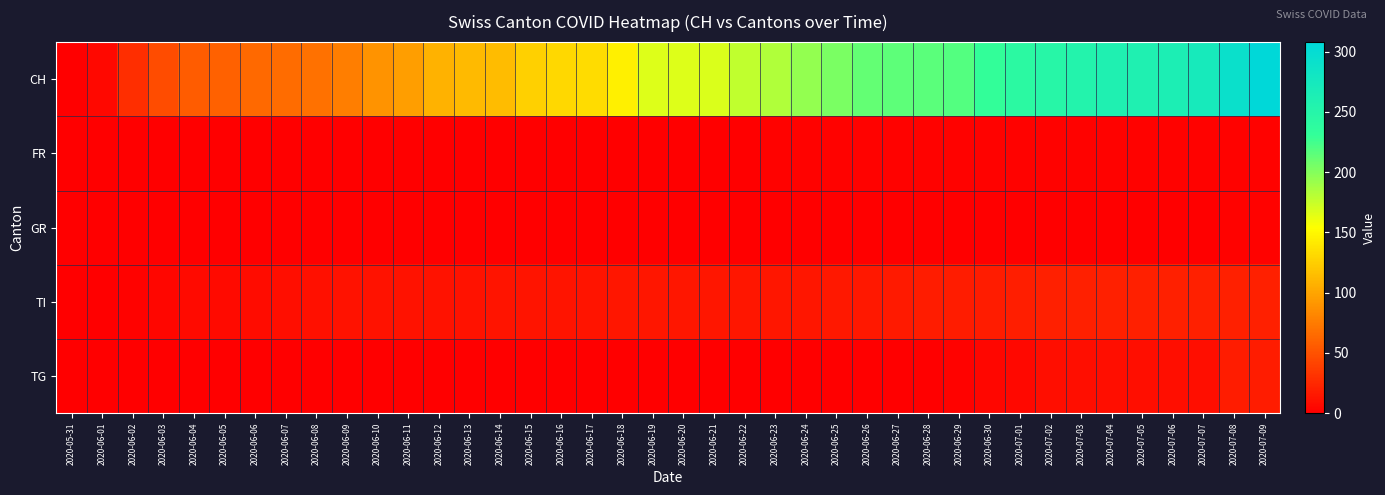

Between 2020-06-16 and 2020-07-01, which series saw the biggest shift?

CH